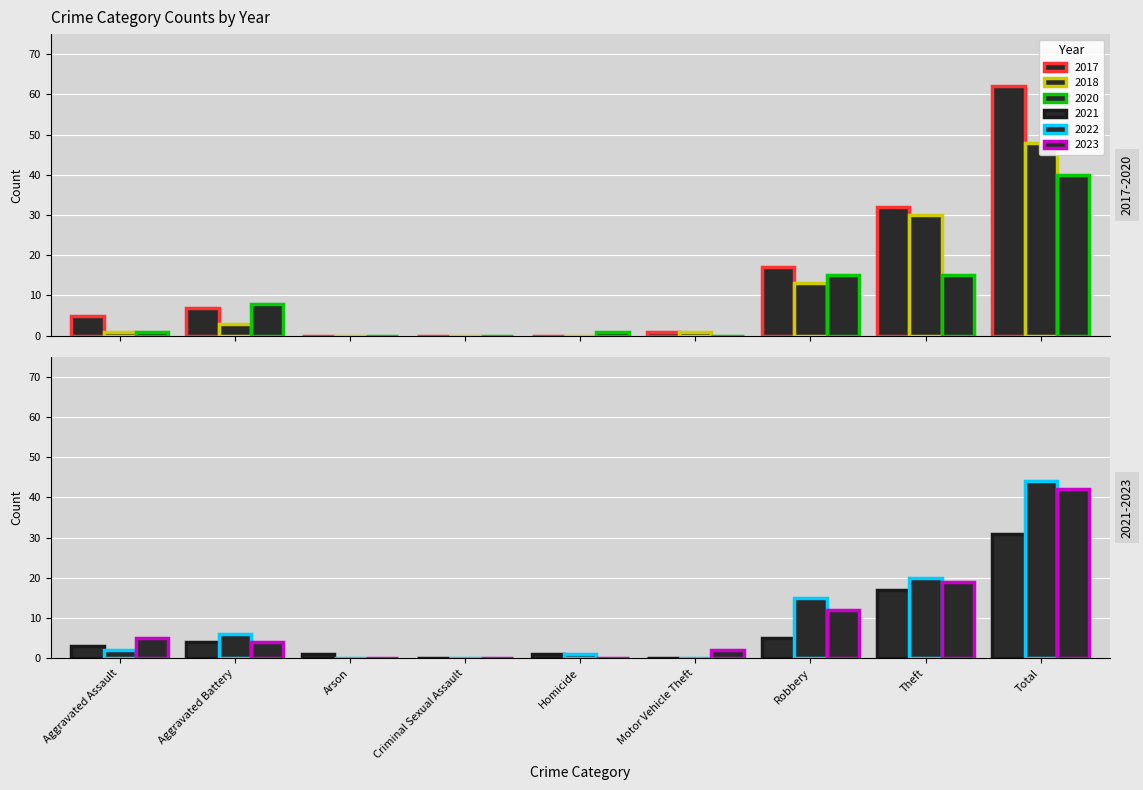

What is the difference between the highest and lowest values at Theft?

17